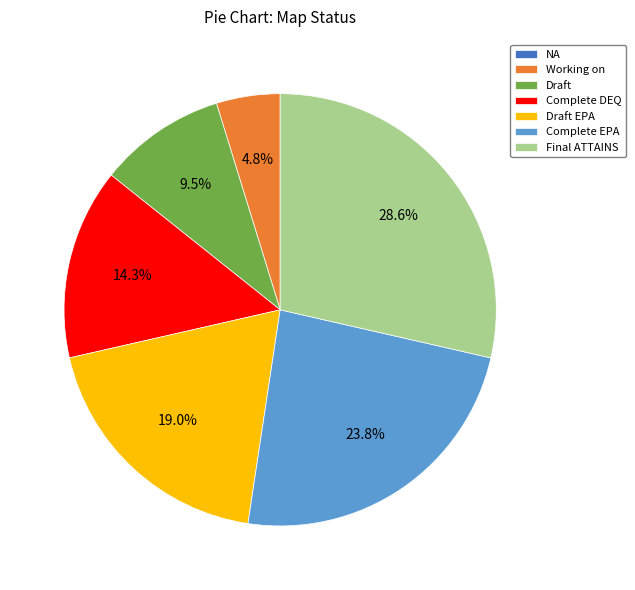

Which slice is the largest?

Final ATTAINS